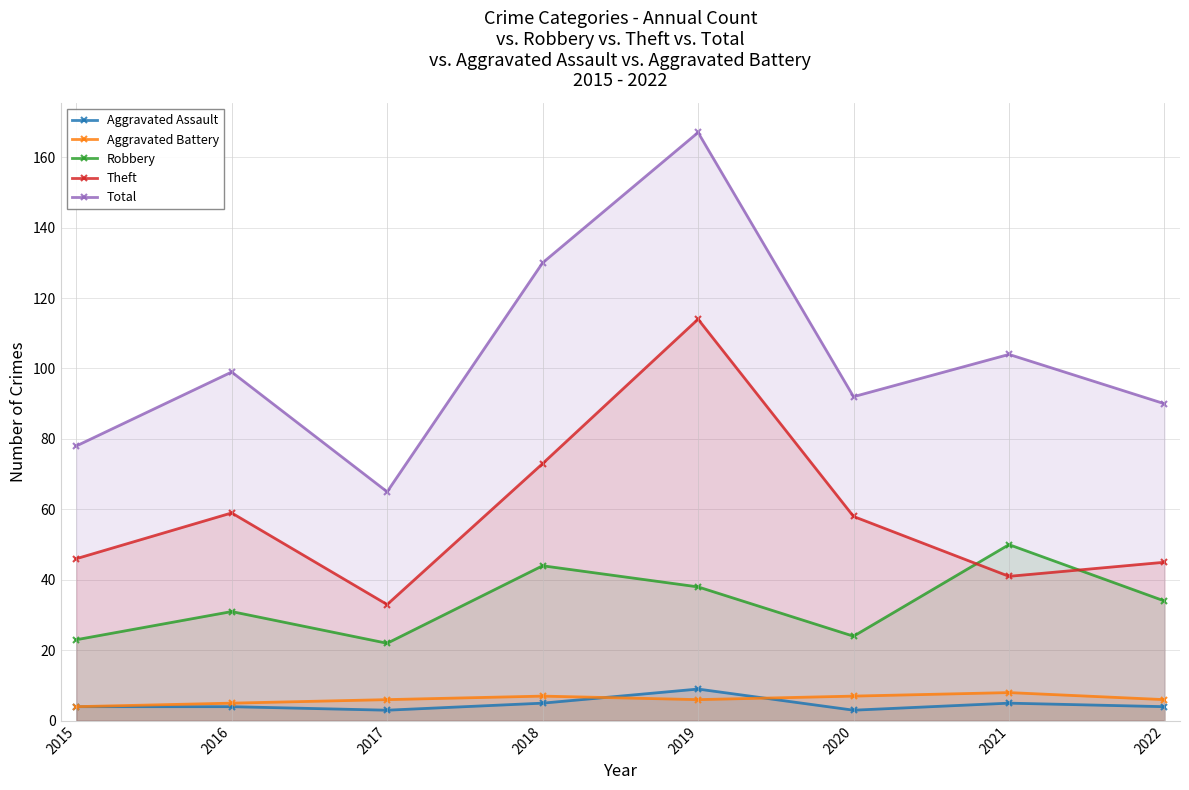

What is the value of the Total point at the 7th from the left?

104